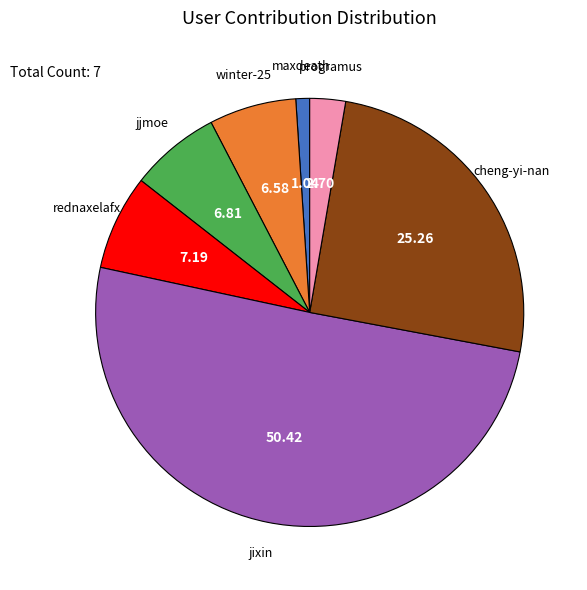

How many segments does this pie chart have?

7